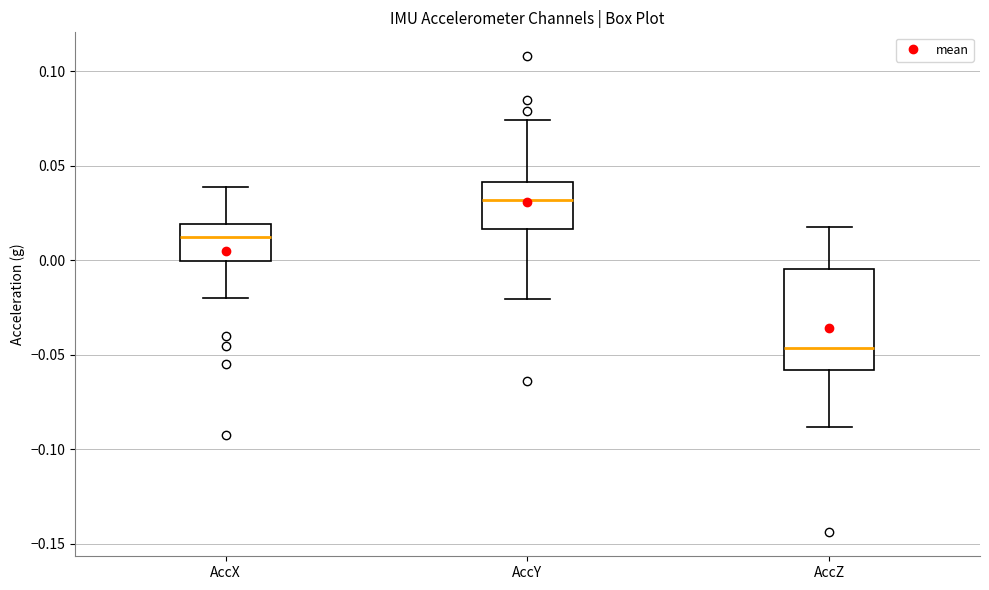

Which box's median line is the lowest?

AccZ